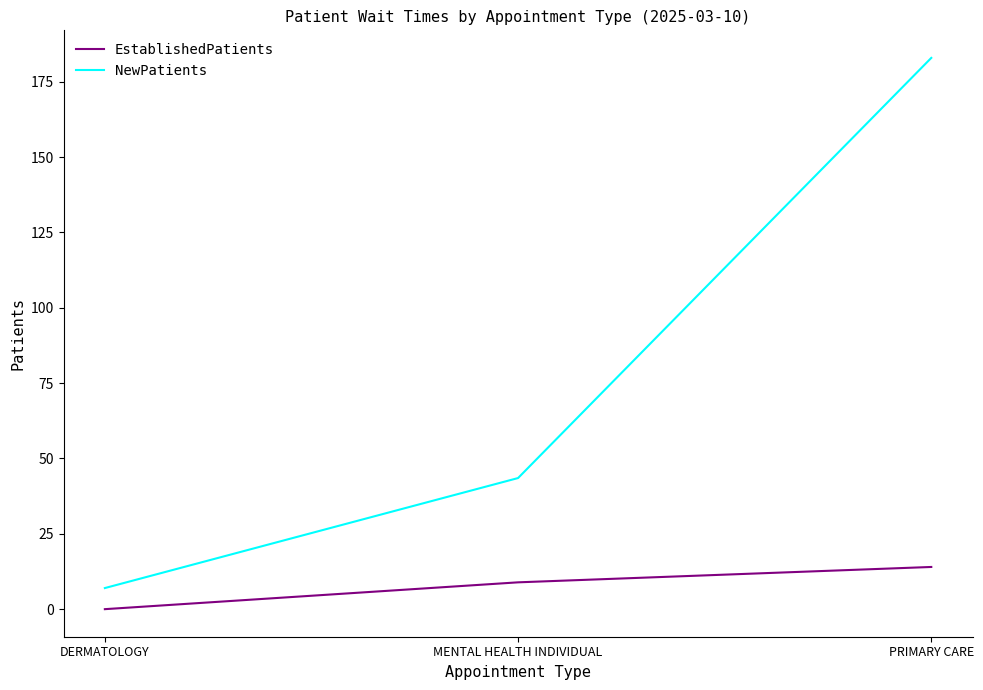

List the series in order of their peak value, lowest first.

EstablishedPatients, NewPatients